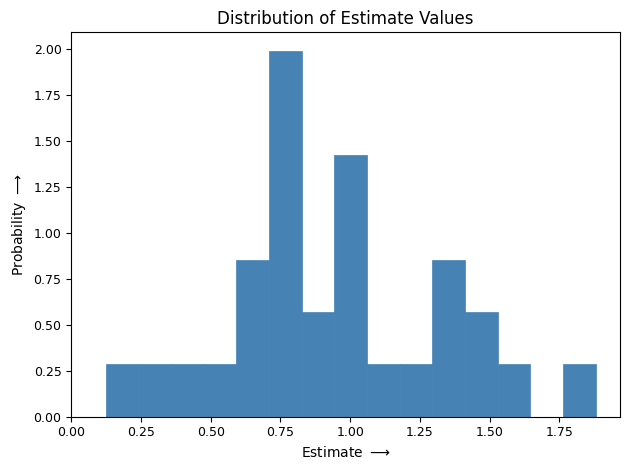

Read against the x-axis, roughly where is the centre of the tallest bar?

0.75